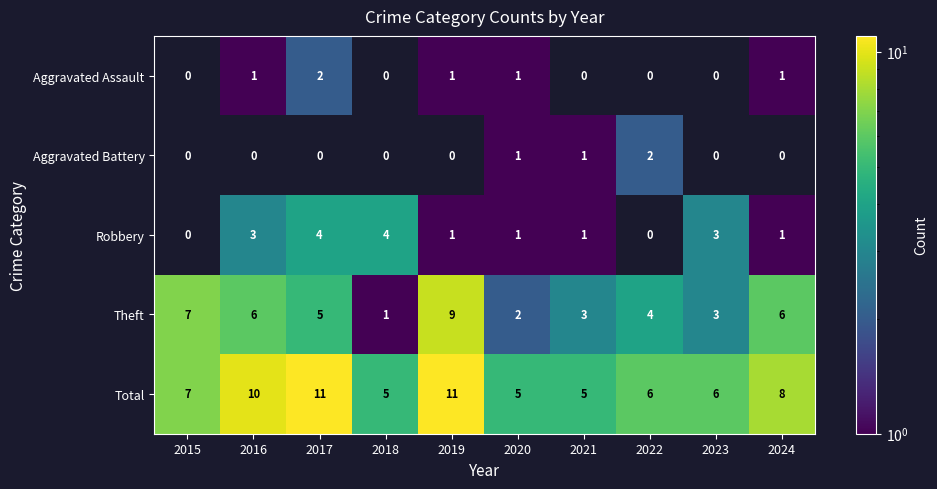

The value of Robbery at 2016 is 1.3. True or false?

False